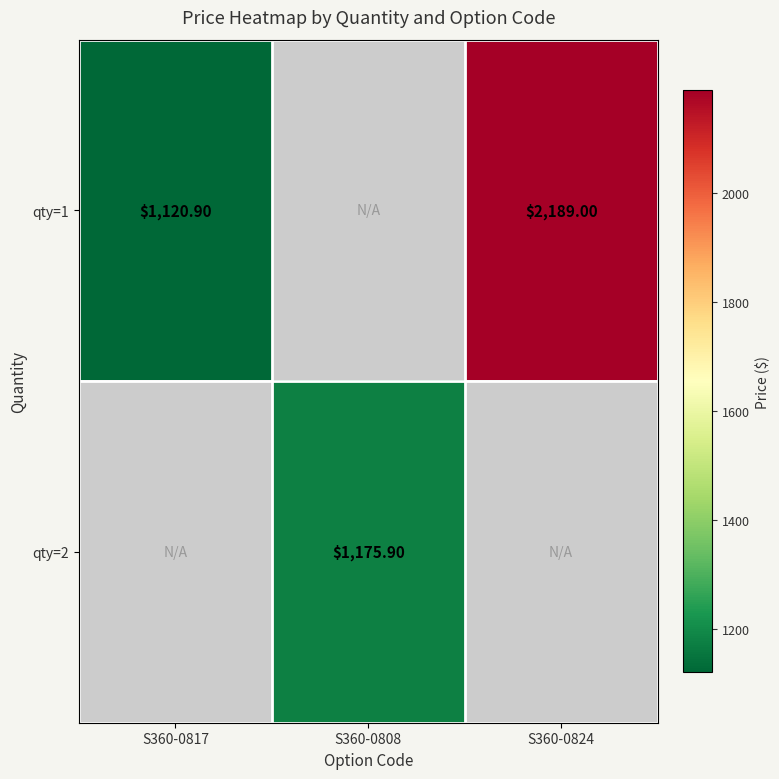

Which label corresponds to the smallest value in the chart?

S360-0808